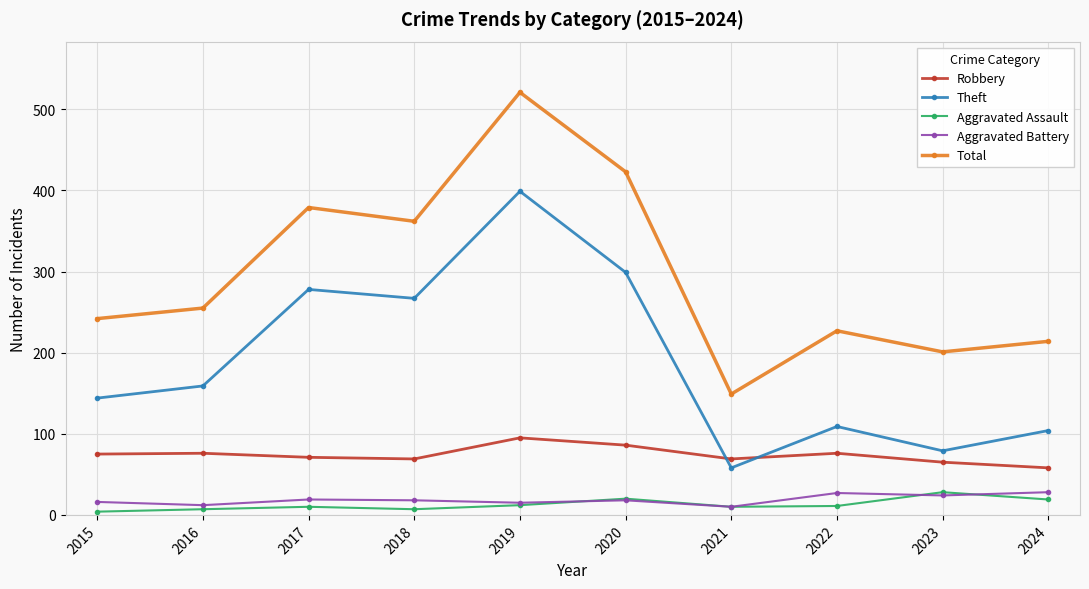

What is the difference between the highest and lowest values at 2015?

238